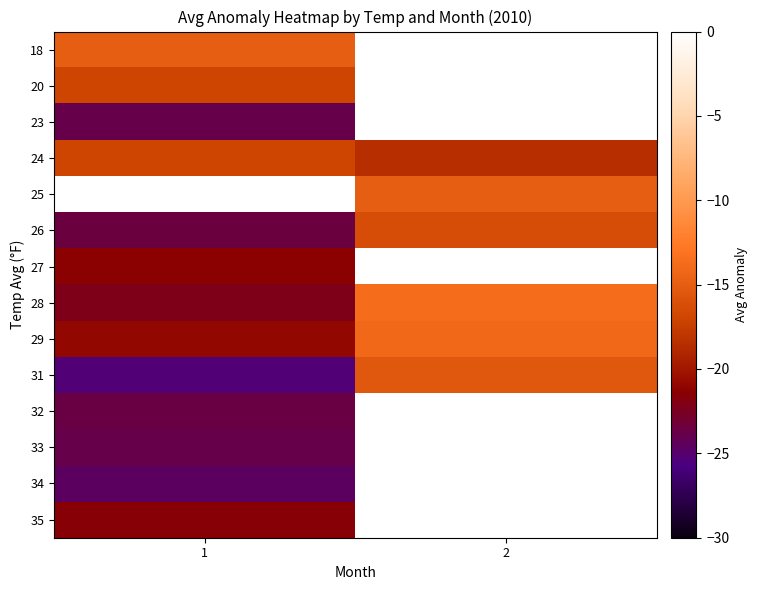

Between 1 and 2, which is larger?

2